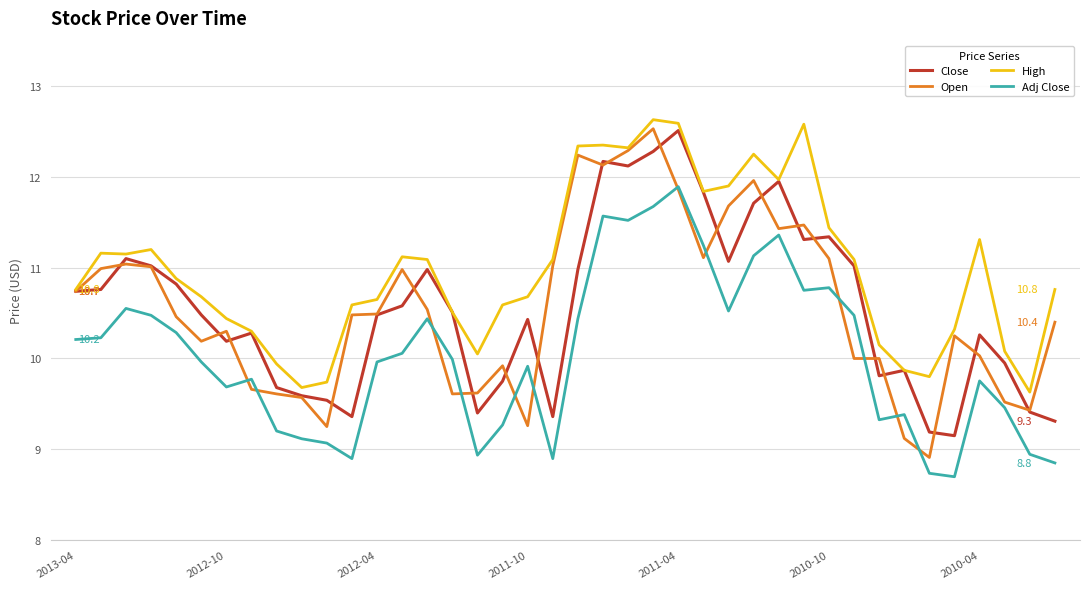

Does the chart display data point markers on the line(s)?

No